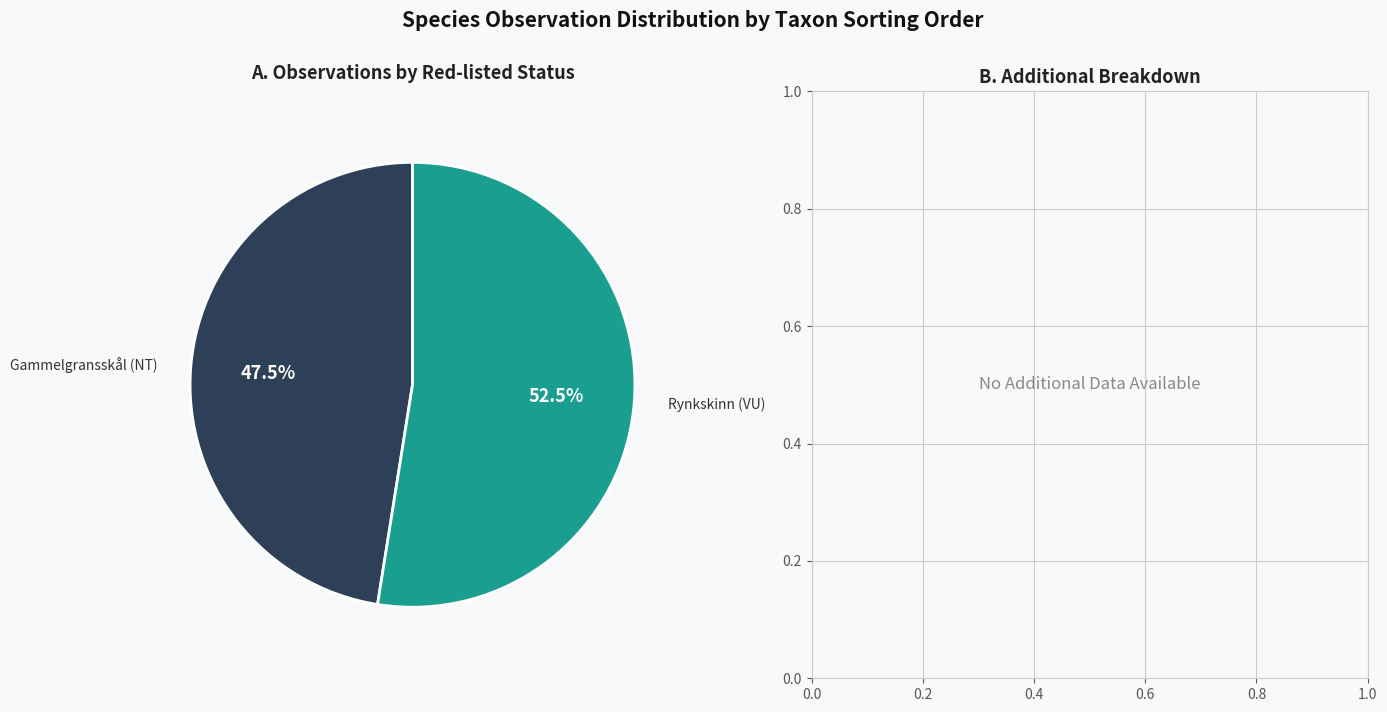

Is there any slice that represents more than half of the pie?

Yes